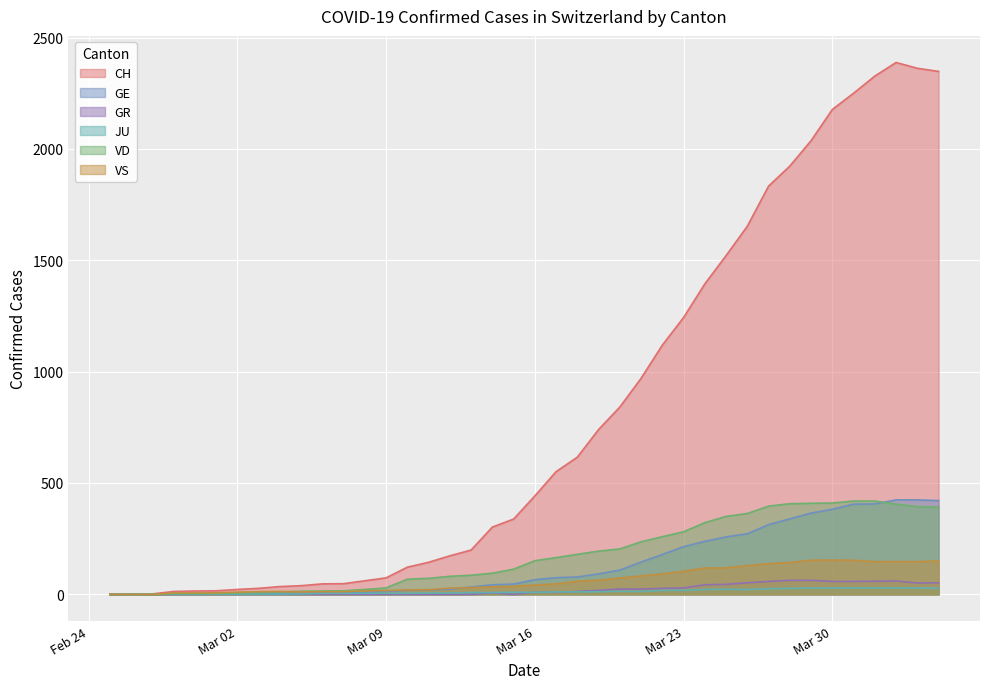

Which series has the largest total across all categories?

CH